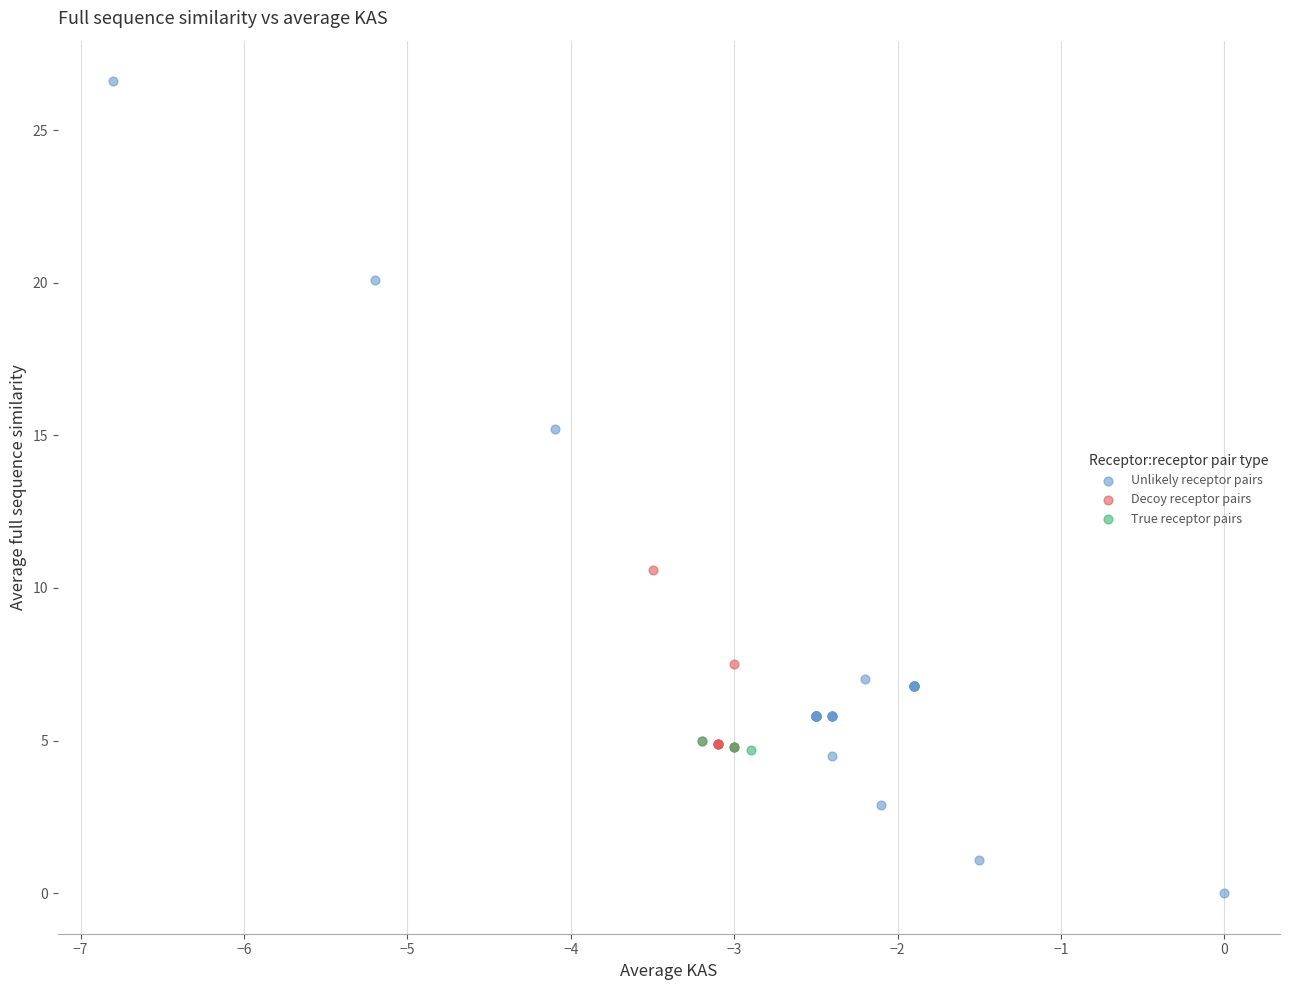

Which series reaches the maximum Y coordinate?

Unlikely receptor pairs